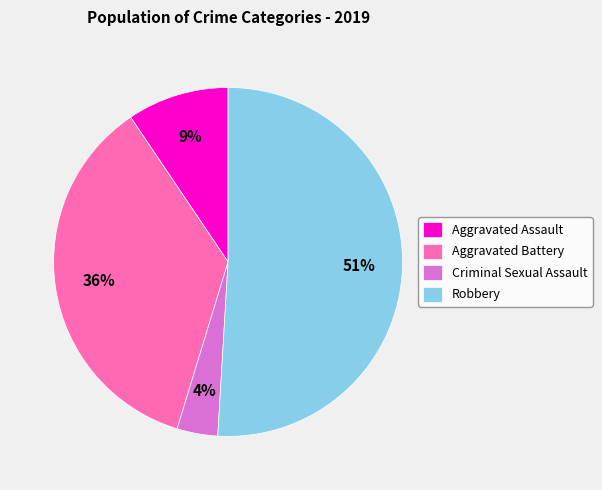

What is the smallest slice in the pie chart?

Criminal Sexual Assault